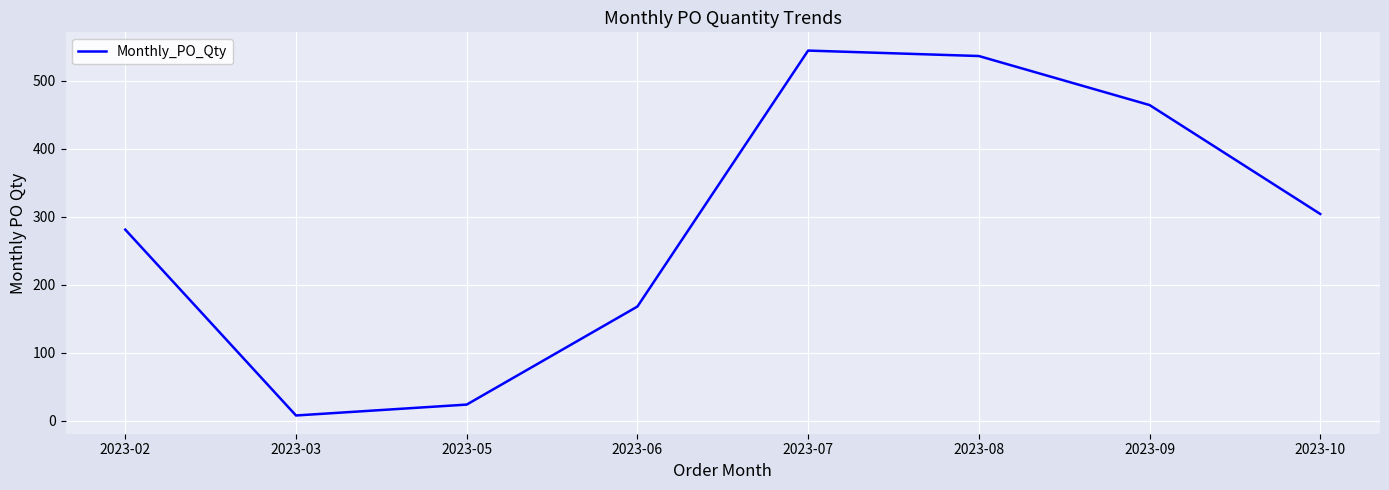

List the labels in order of value, largest first.

2023-07, 2023-08, 2023-09, 2023-10, 2023-02, 2023-06, 2023-05, 2023-03